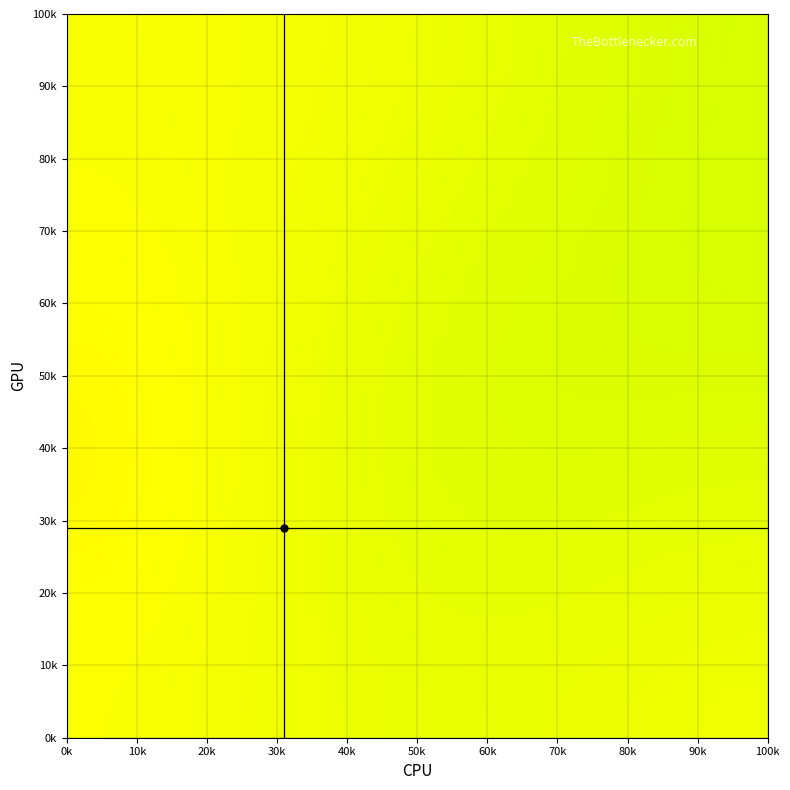

Reading left to right, what are all the values shown in this chart?

10k: 10k=25.5	30k=23.8	50k=22.6	70k=23.0	90k=23.8
30k: 10k=26.7	30k=24.0	50k=21.6	70k=21.4	90k=22.3
50k: 10k=26.6	30k=24.1	50k=21.4	70k=20.3	90k=20.5
70k: 10k=25.6	30k=24.4	50k=22.6	70k=20.9	90k=19.9
90k: 10k=25.1	30k=24.7	50k=23.7	70k=21.9	90k=20.1